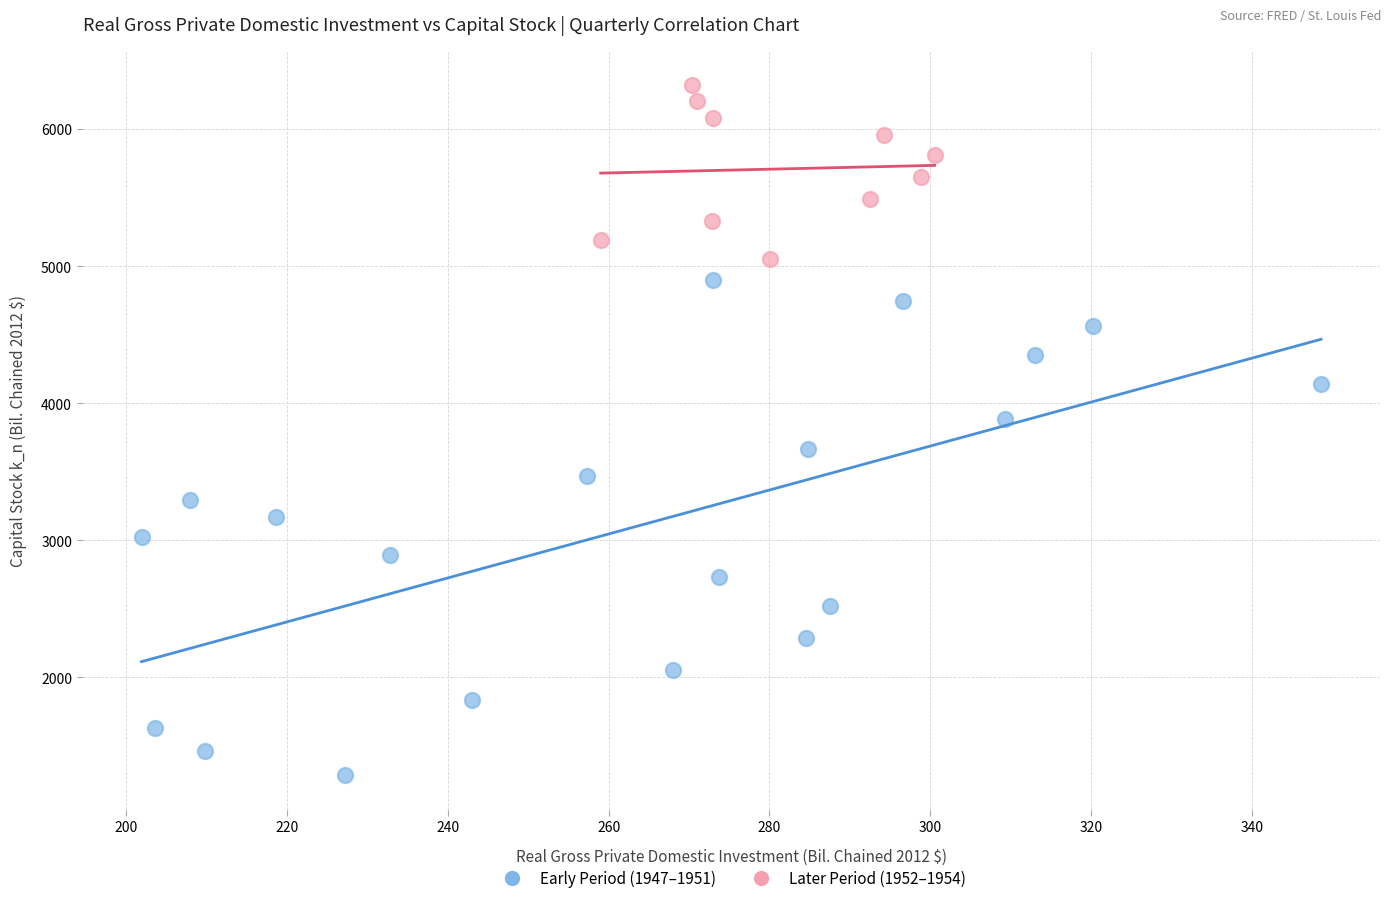

Which series reaches the minimum Y coordinate?

Early Period (1947–1951)